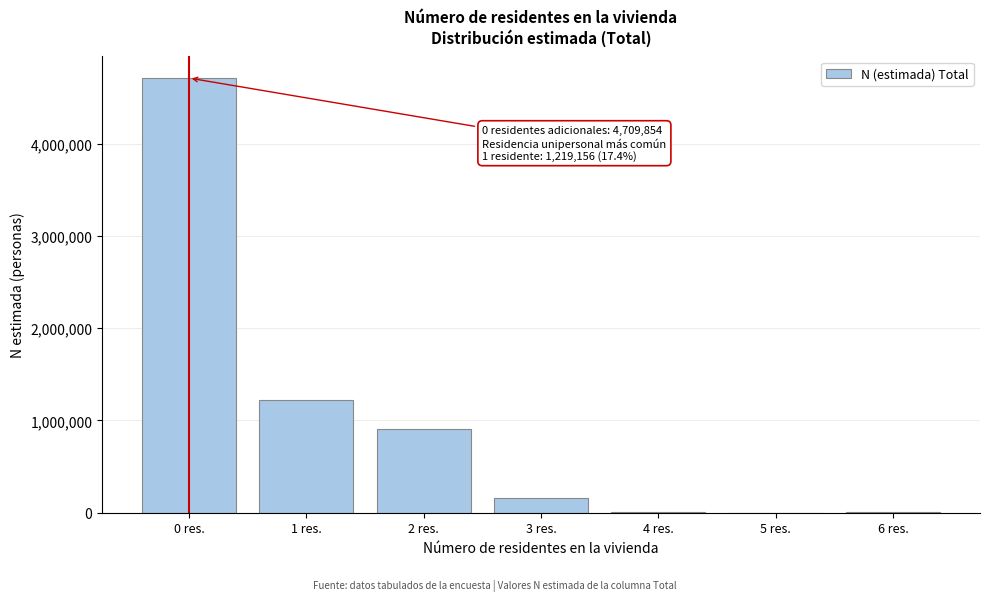

At which label is the value closest to 2355820?

1 res.